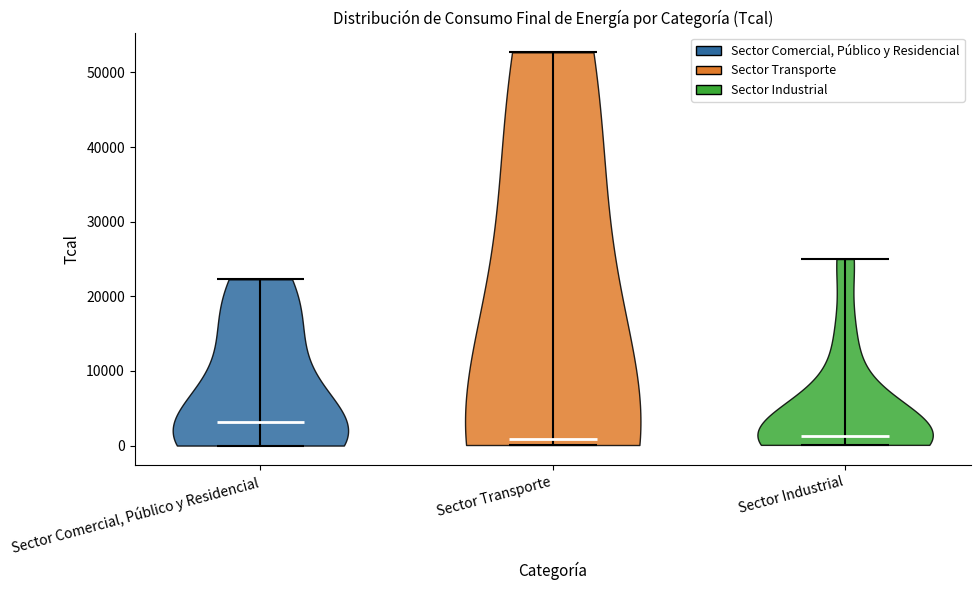

Reading left to right, read every violin against the y-axis: where its median line is, and the lowest and highest points it reaches. The values are not printed on the chart, so give them approximately, as read against the axis.

Sector Comercial, Público y Residencial: median line 3000, lowest point 0, highest point 22000
Sector Transporte: median line 1000, lowest point 0, highest point 53000
Sector Industrial: median line 1000, lowest point 0, highest point 25000